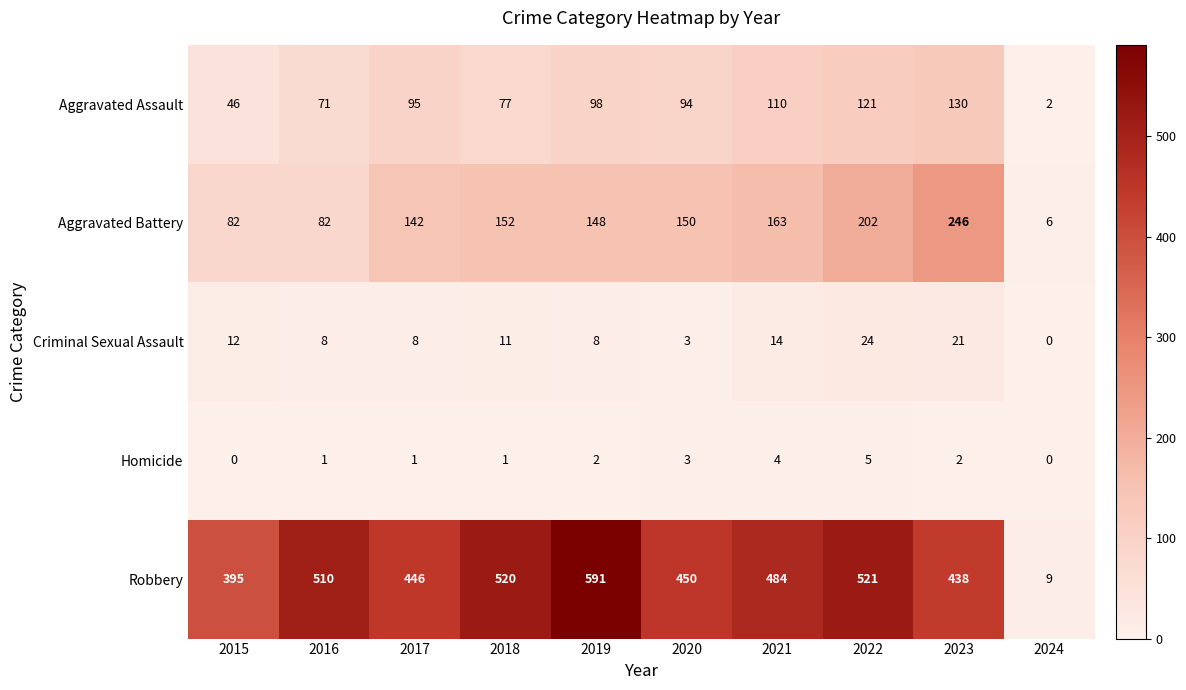

What is the difference between the second highest and second lowest values in the Aggravated Battery series?

120